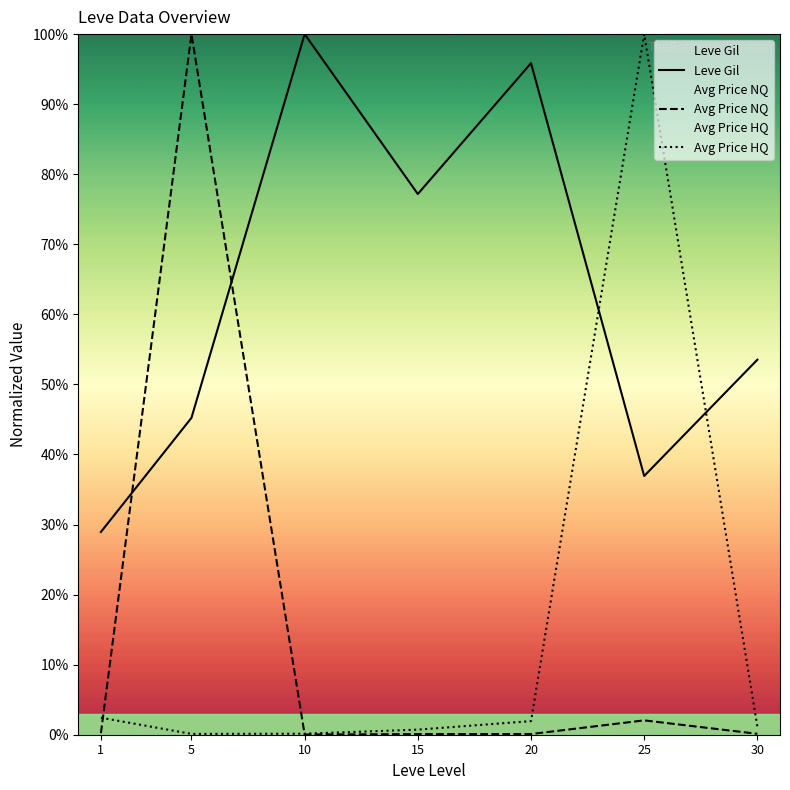

List the series in order of their peak value, highest first.

Leve Gil, Avg Price NQ, Avg Price HQ